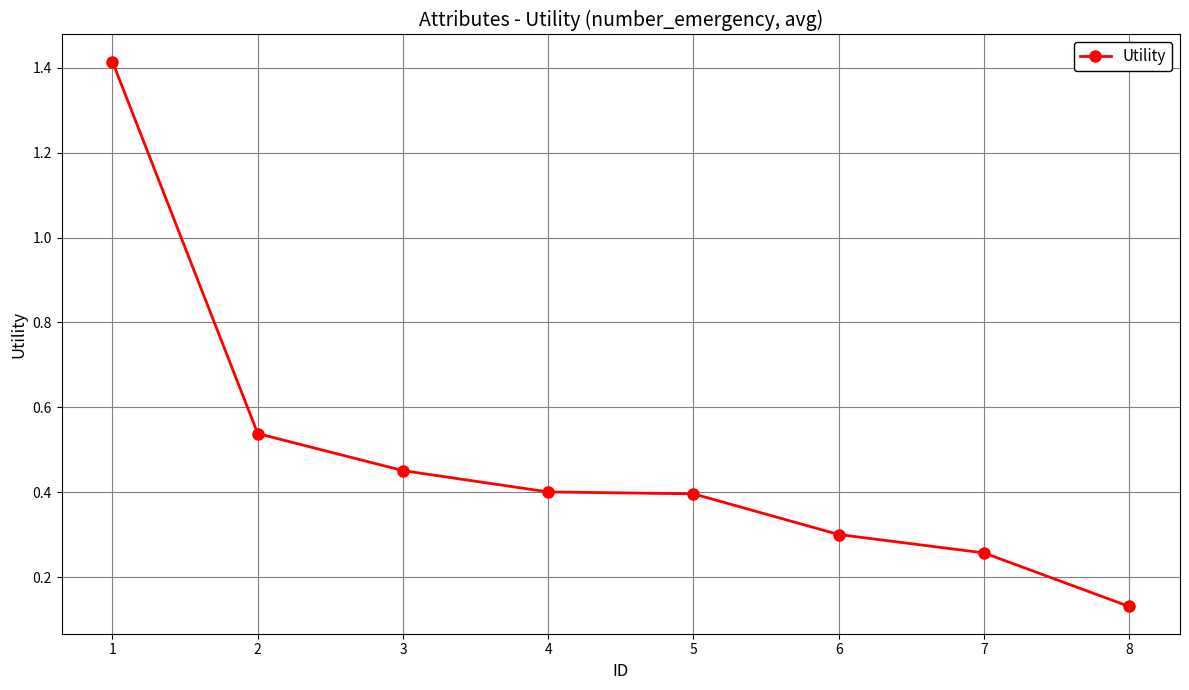

What is the change in value from 1 to 8?

-1.3